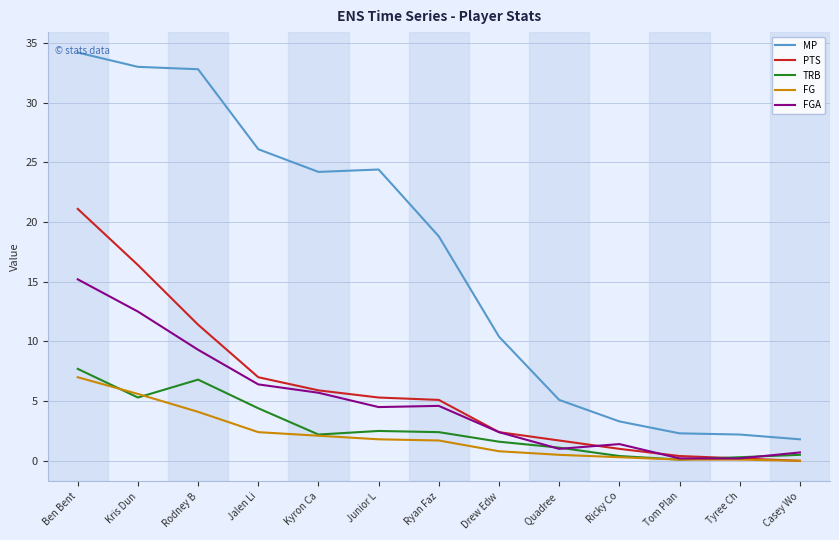

What is the maximum value shown in the chart?

34.2